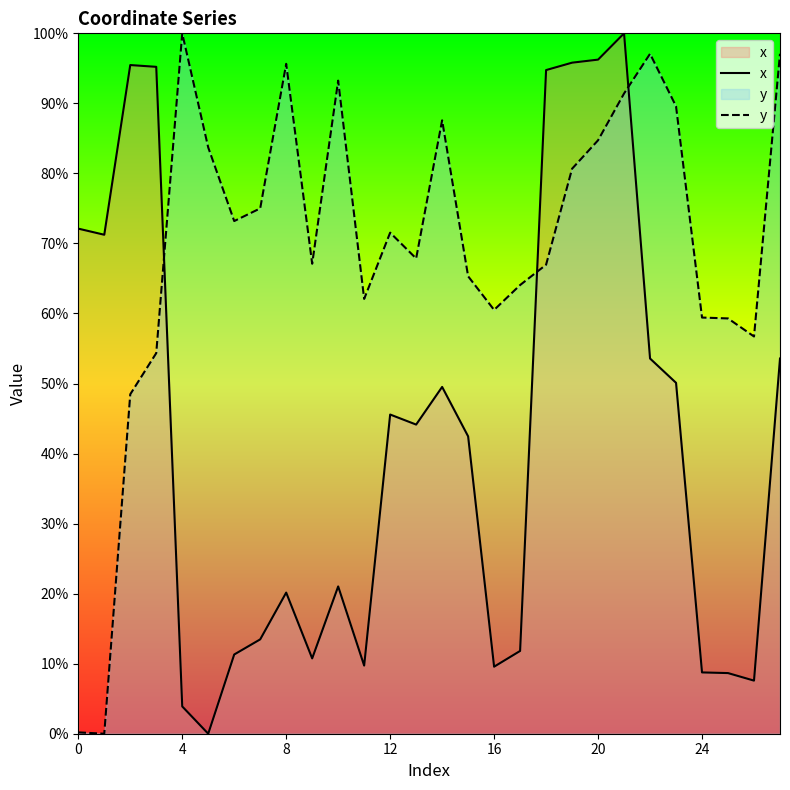

The value of x at 11 is 9.7. True or false?

True